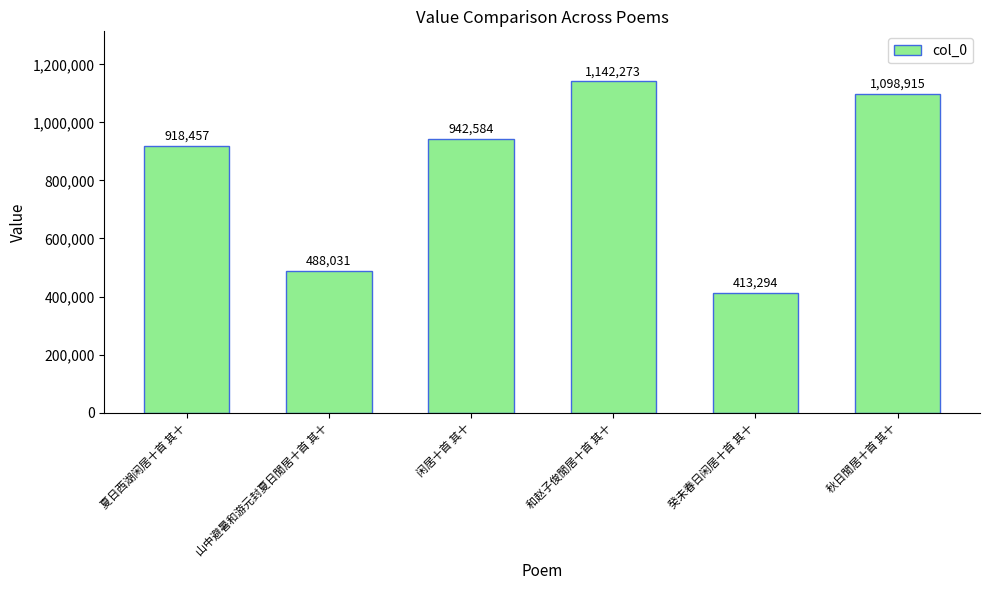

List the labels in order of value, largest first.

和赵子俊閒居十首 其十, 秋日閒居十首 其十, 闲居十首 其十, 夏日西湖闲居十首 其十, 山中避暑和游元封夏日閒居十首 其十, 癸未春日闲居十首 其十